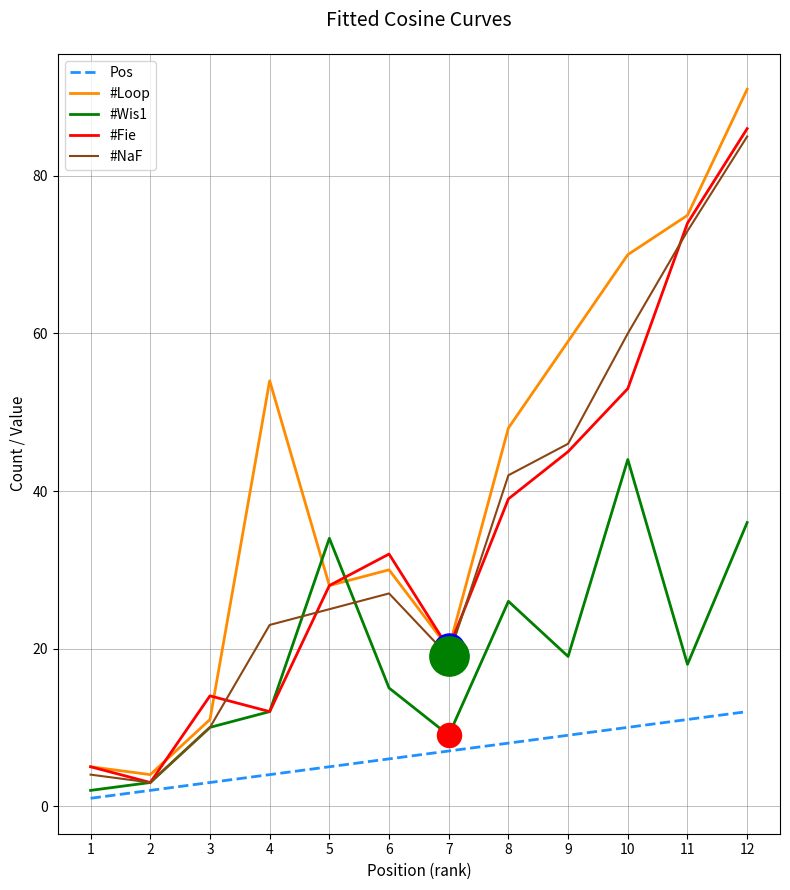

Which series has the widest spread of values?

#Loop